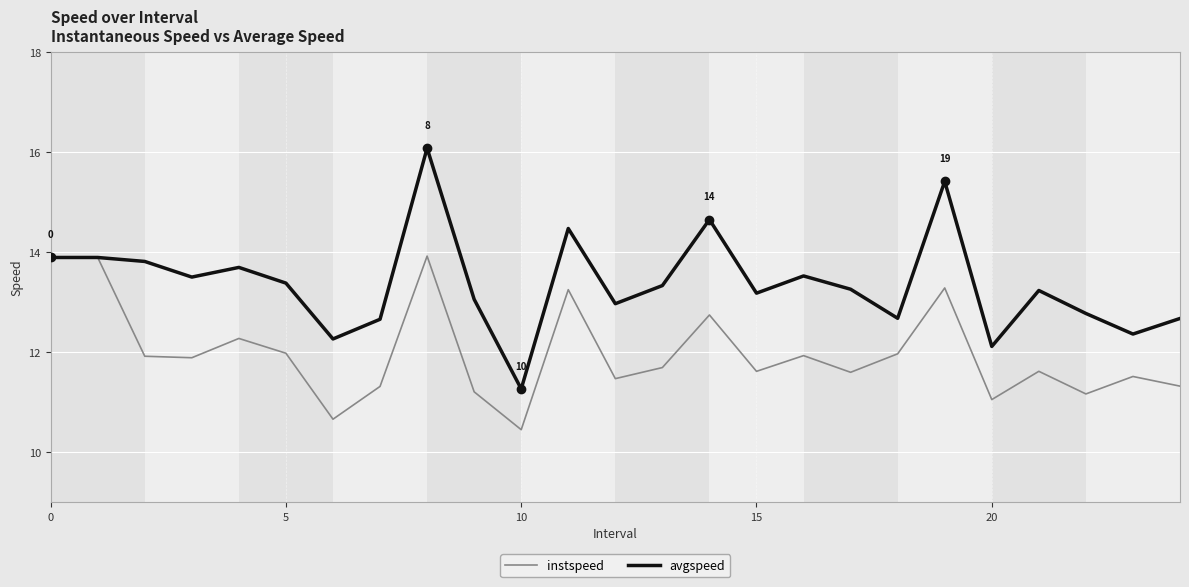

Rank the series by their average value, from highest to lowest.

avgspeed, instspeed